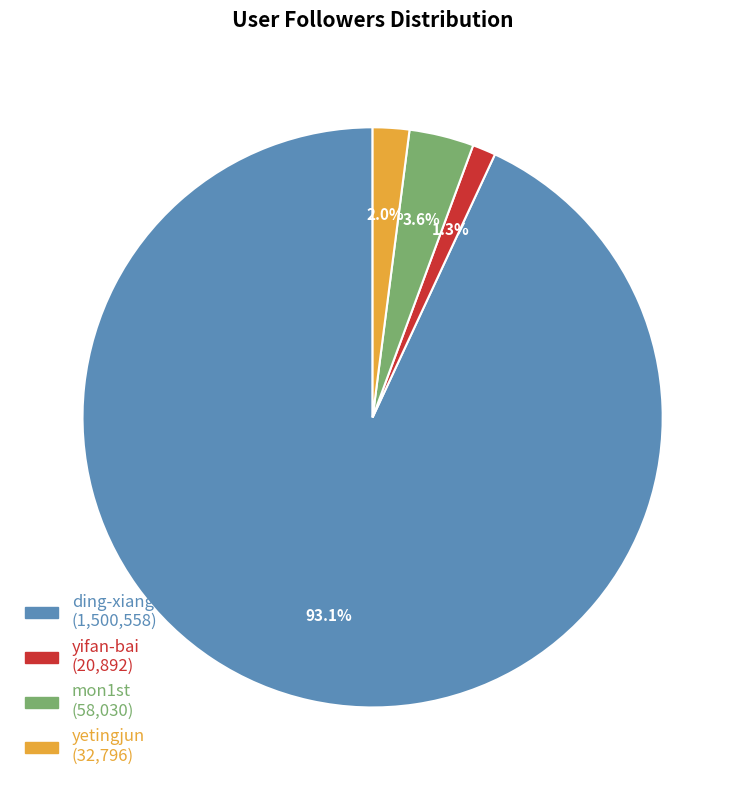

What is the ratio of the value at yetingjun to the value at mon1st?

0.6